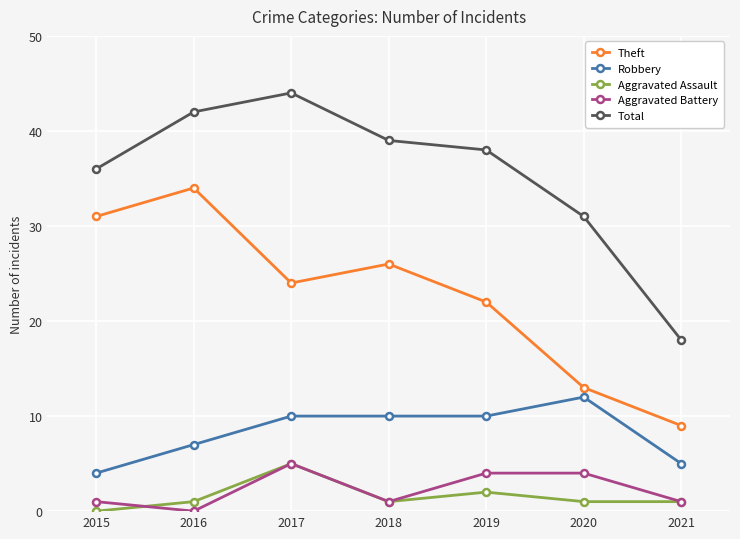

At which category is the sum across all series the highest?

2017